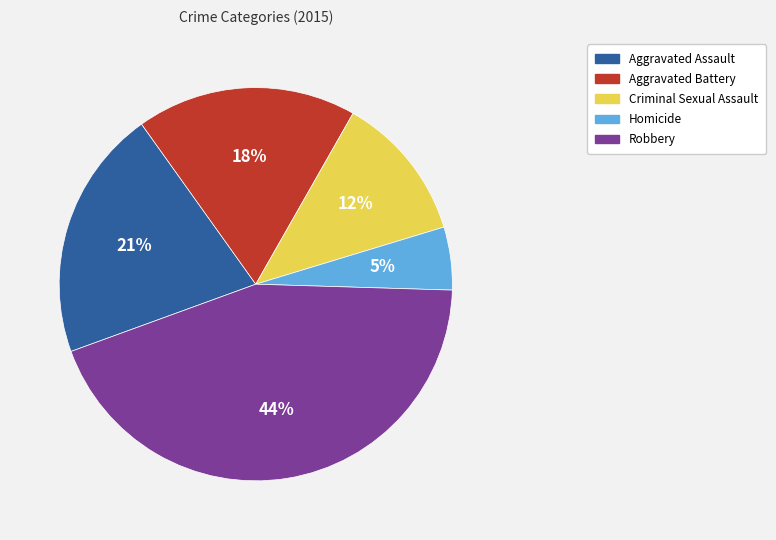

True or false: Aggravated Battery accounts for 33% of the total.

False